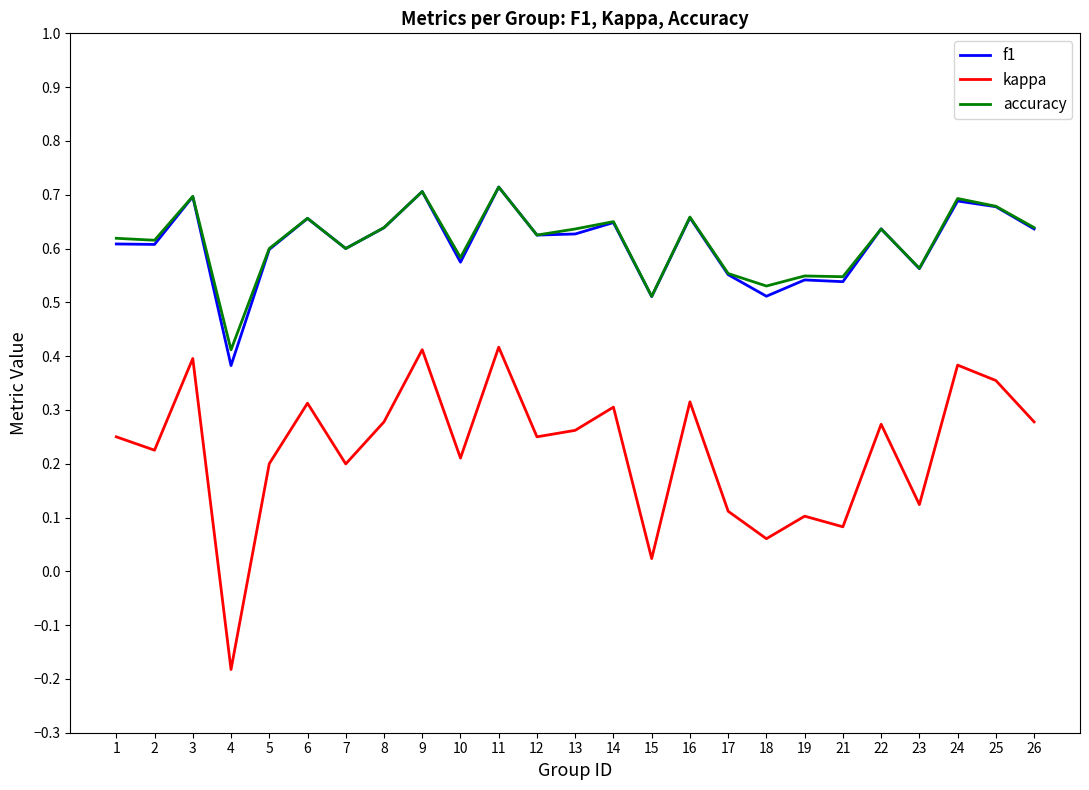

Which label corresponds to the smallest value in the chart?

4